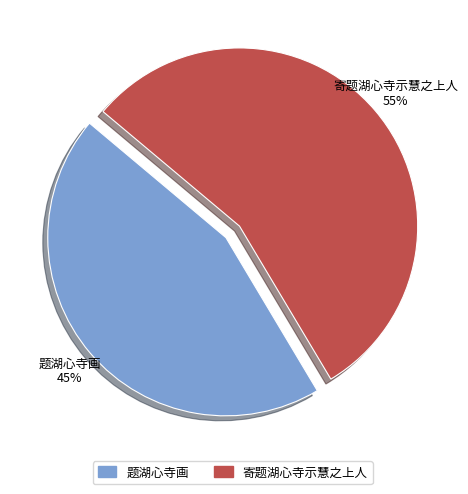

What is the ratio of the value at 寄题湖心寺示慧之上人 to the value at 题湖心寺画?

1.2